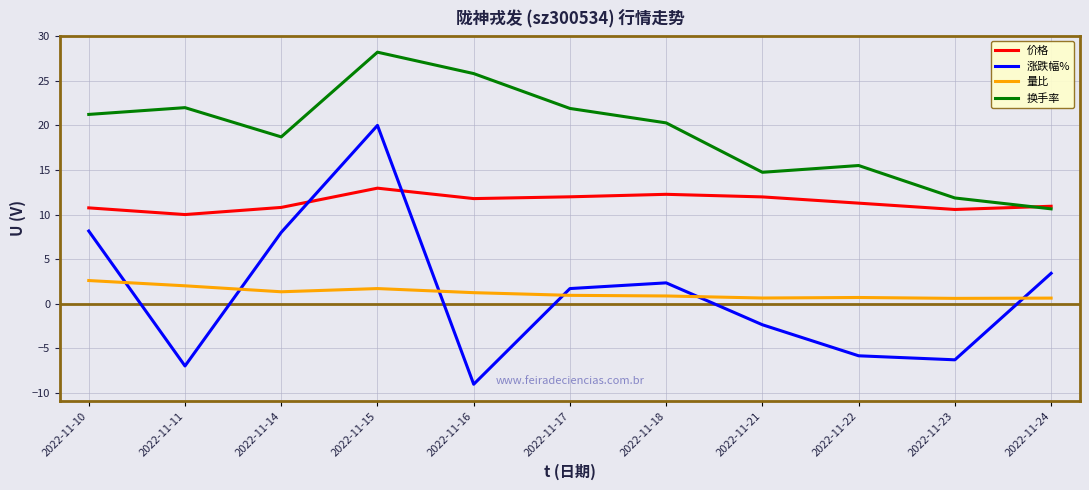

What is the approximate value of 价格 at 2022-11-23?

10.6